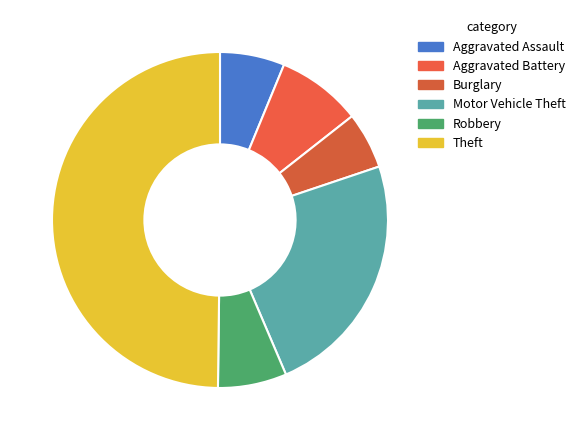

Which slice is the largest?

Theft